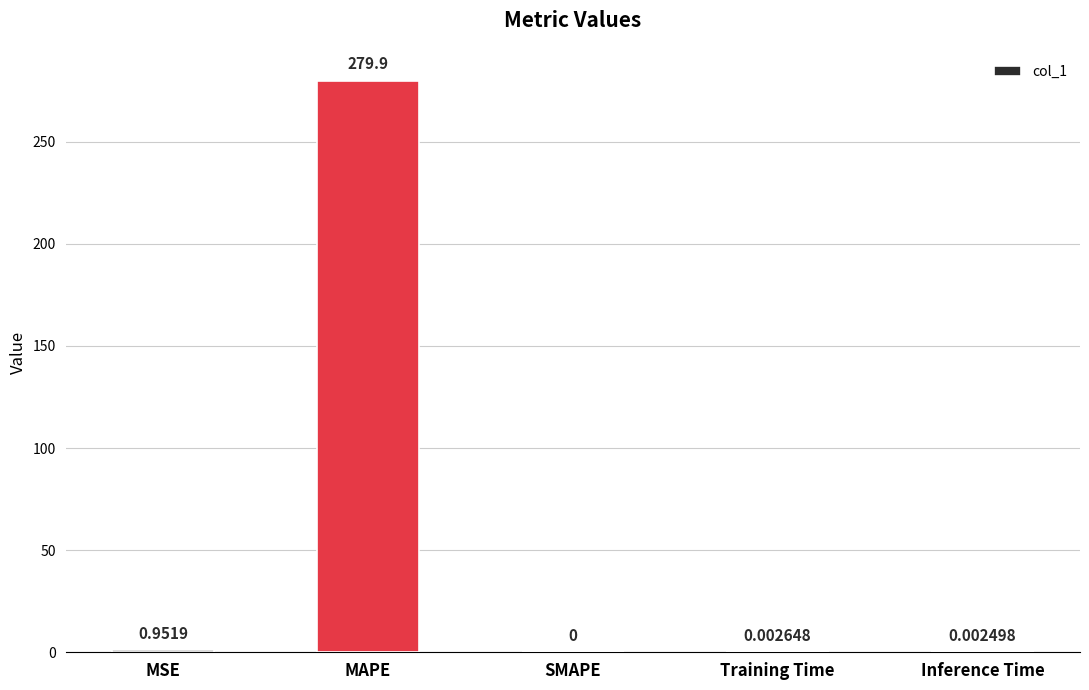

At which label is the value closest to 139?

MSE